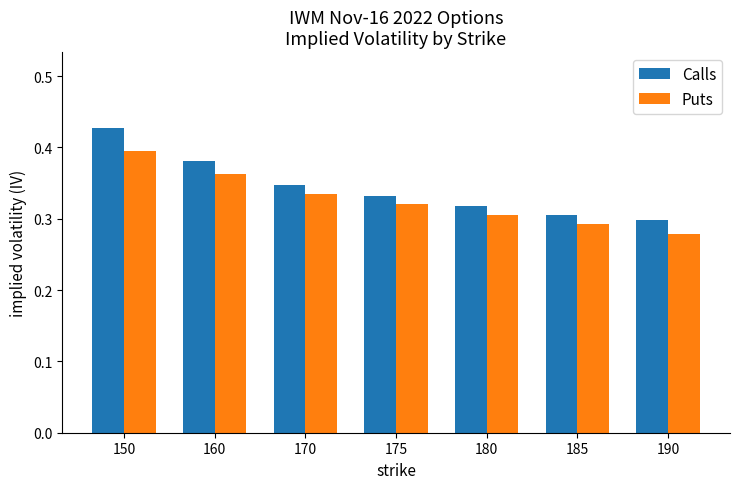

Count the Calls values in the range 0 to 1.

7